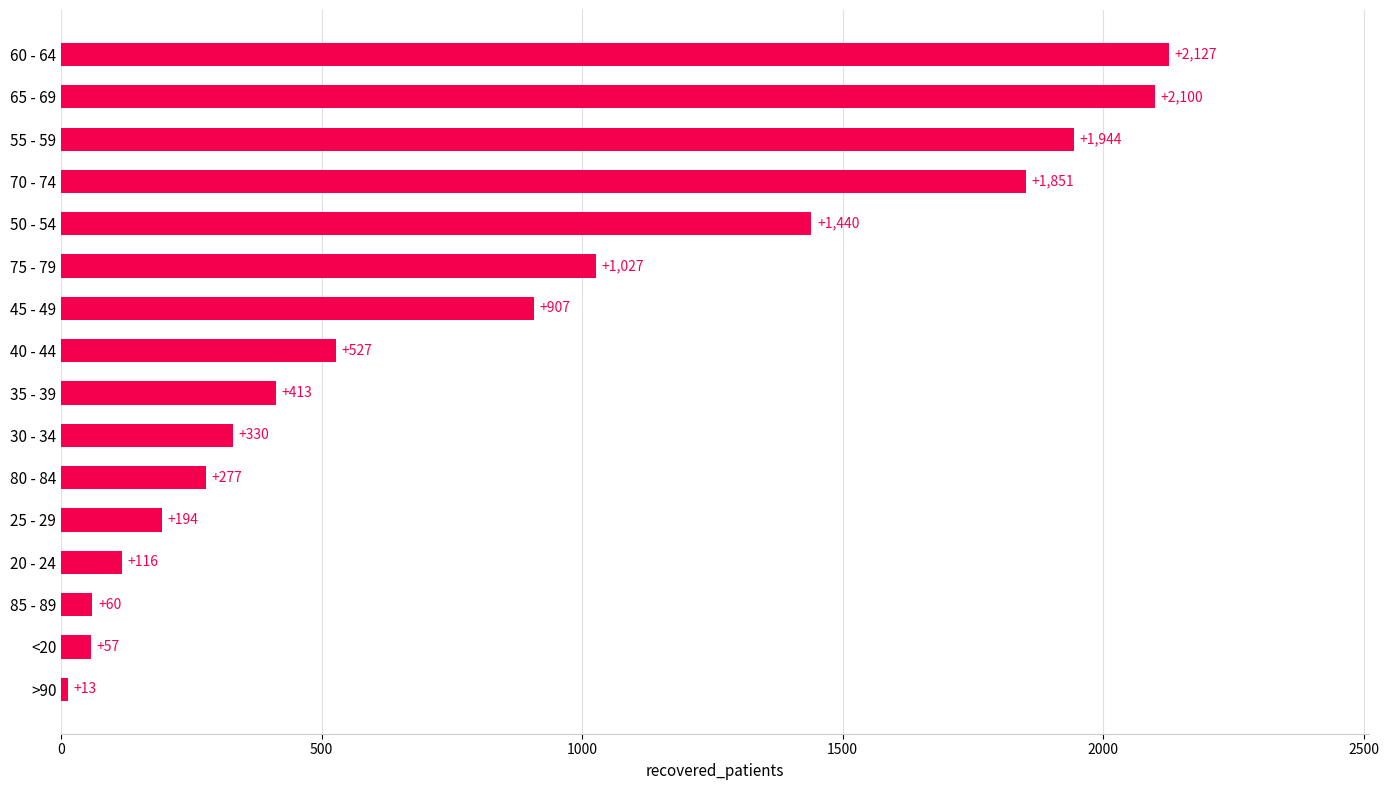

What is the approximate value at 40 - 44, to the nearest 50?

550